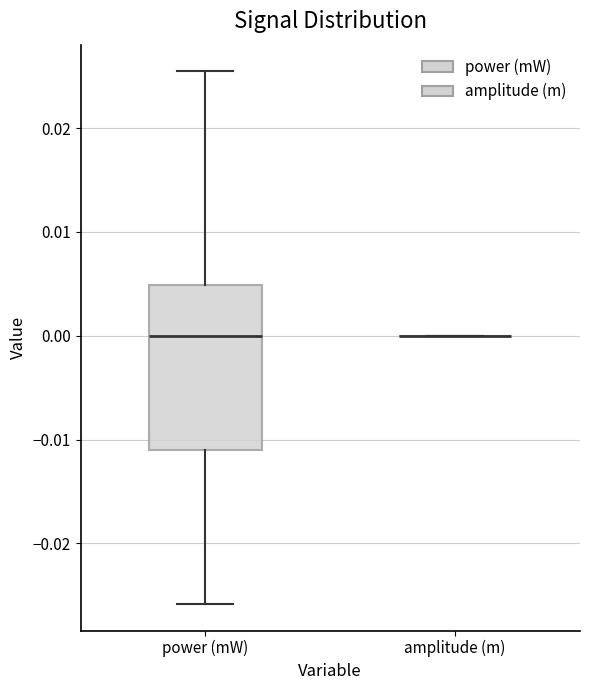

Reading left to right, read every box against the y-axis: the position of its median line, the range the box covers, and the ends of its whiskers. The values are not printed on the chart, so give them approximately, as read against the axis.

power (mW): median 0.000, box -0.011 to 0.005, whiskers -0.026 to 0.025
amplitude (m): box collapsed to a line at 0.000, whiskers 0.000 to 0.000